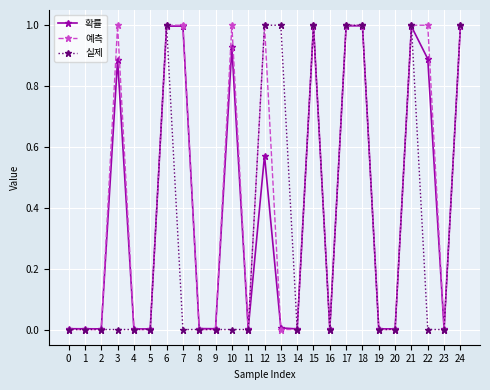

At 3, list the series in order from smallest to largest.

실제, 확률, 예측